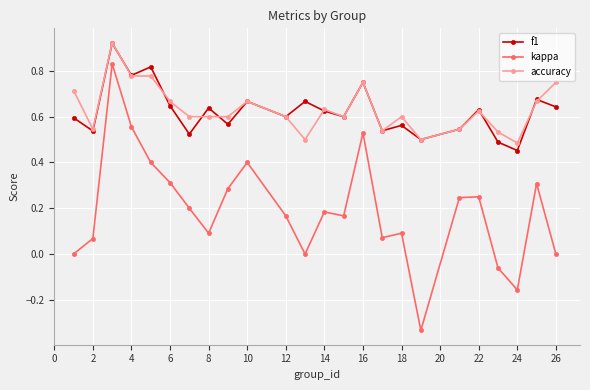

True or false: kappa and accuracy cross at least once.

False